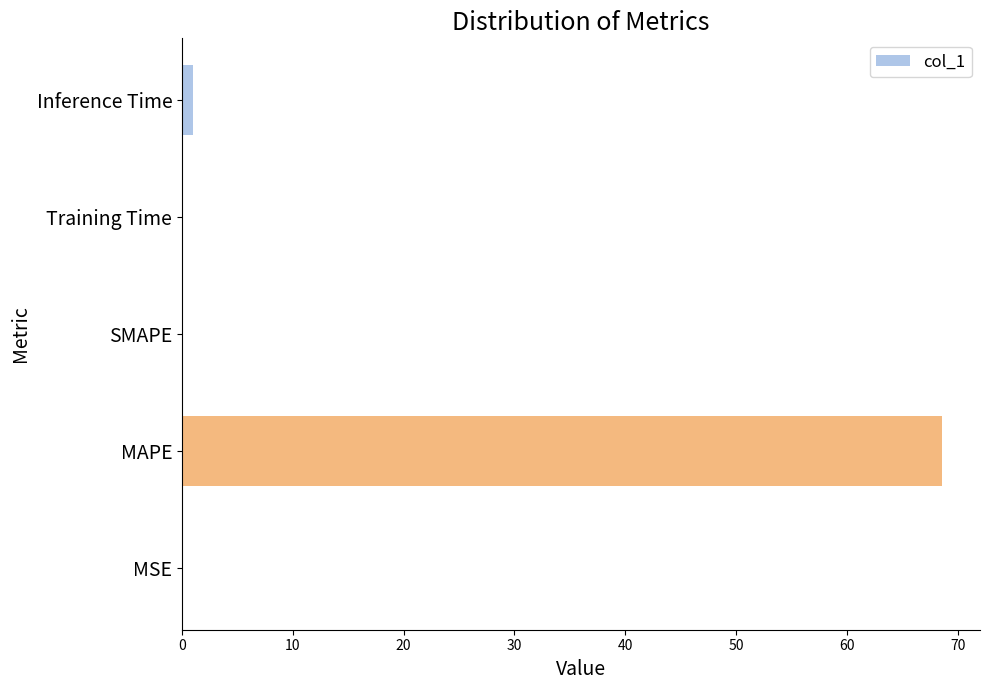

How many categories are shown in the chart?

5